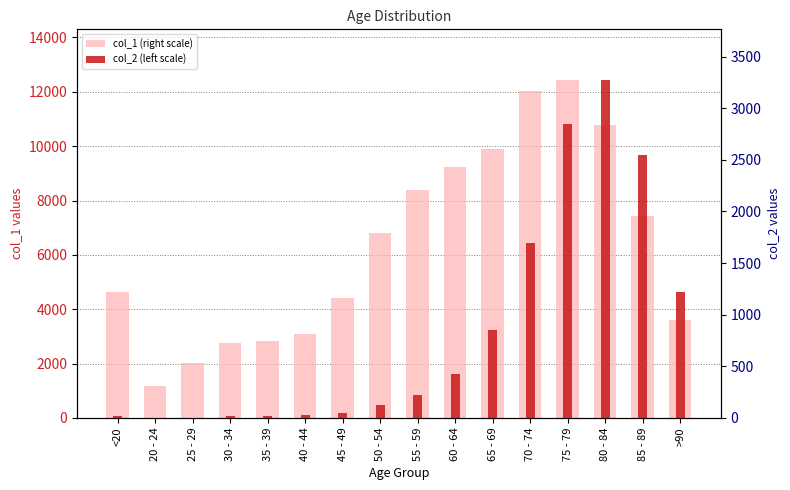

What is the lowest value of the col_2 (left scale) series?

3